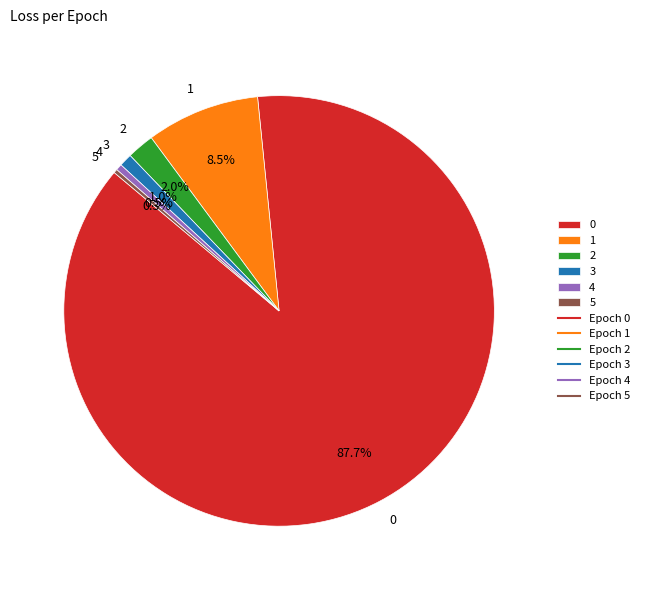

To the nearest percent, what portion does 0 represent?

88%